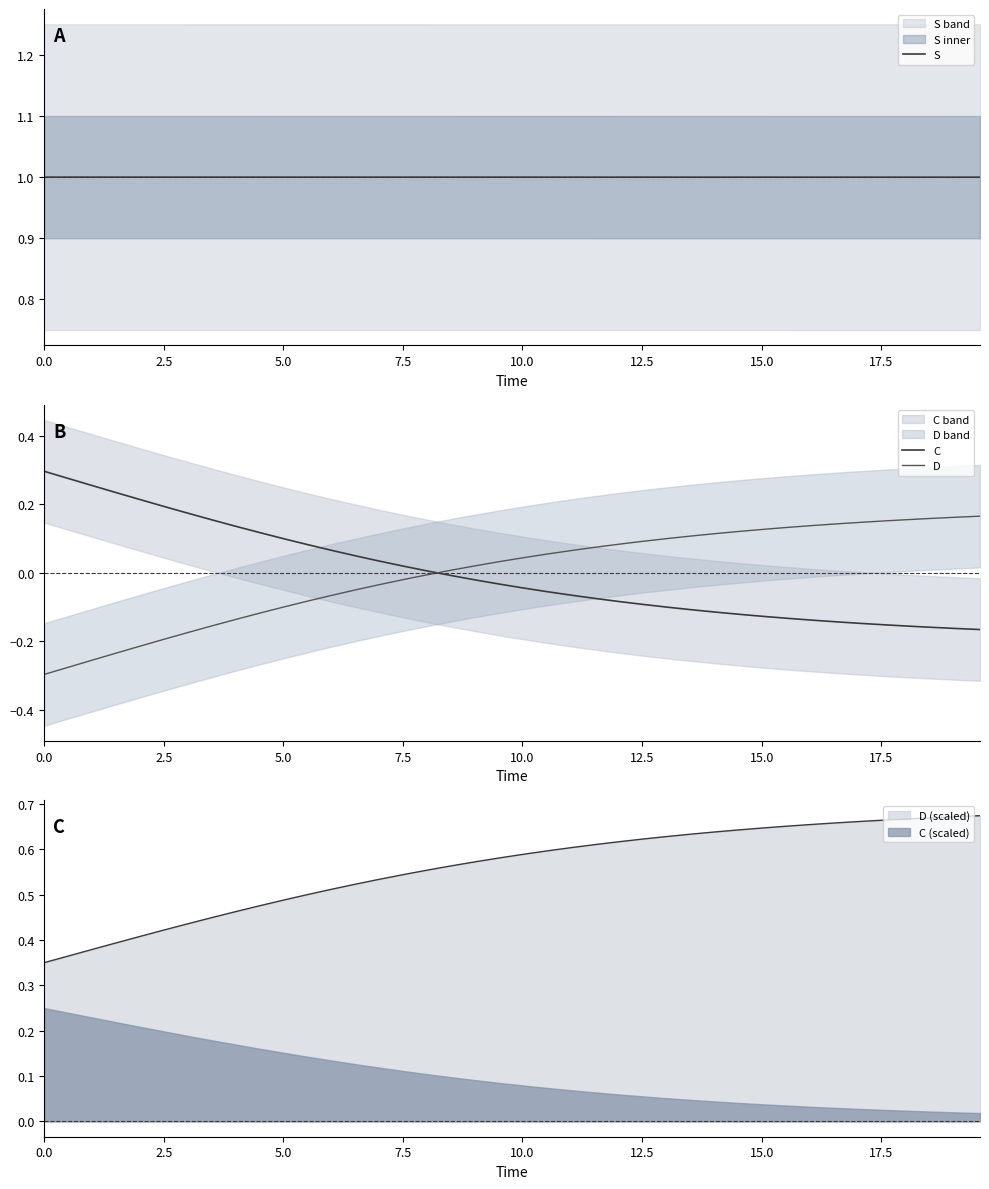

True or false: C (scaled) and D (scaled) intersect in this chart.

False